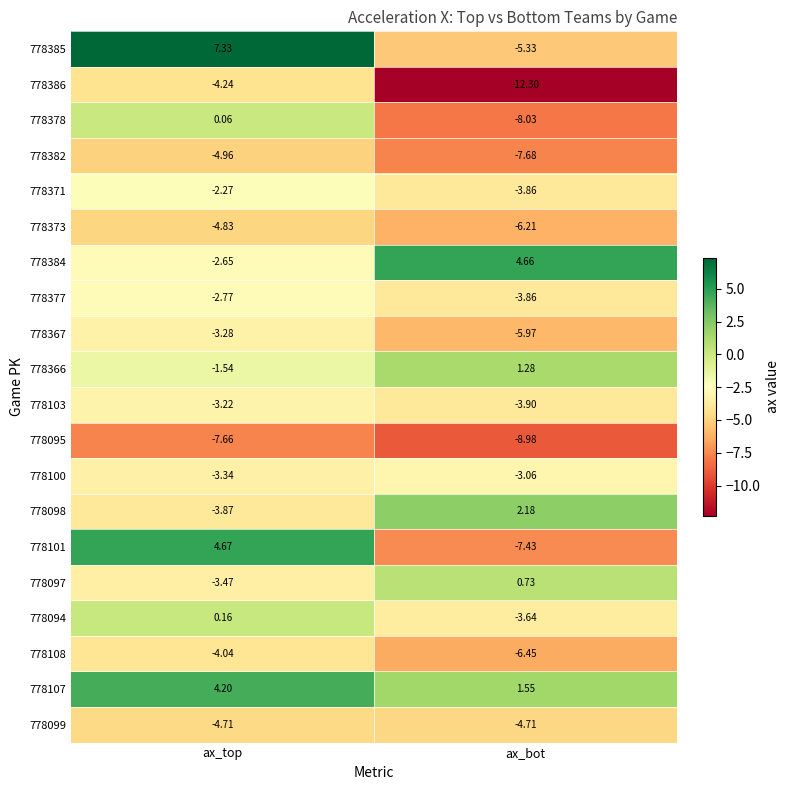

At which category is the sum across all series the highest?

ax_top